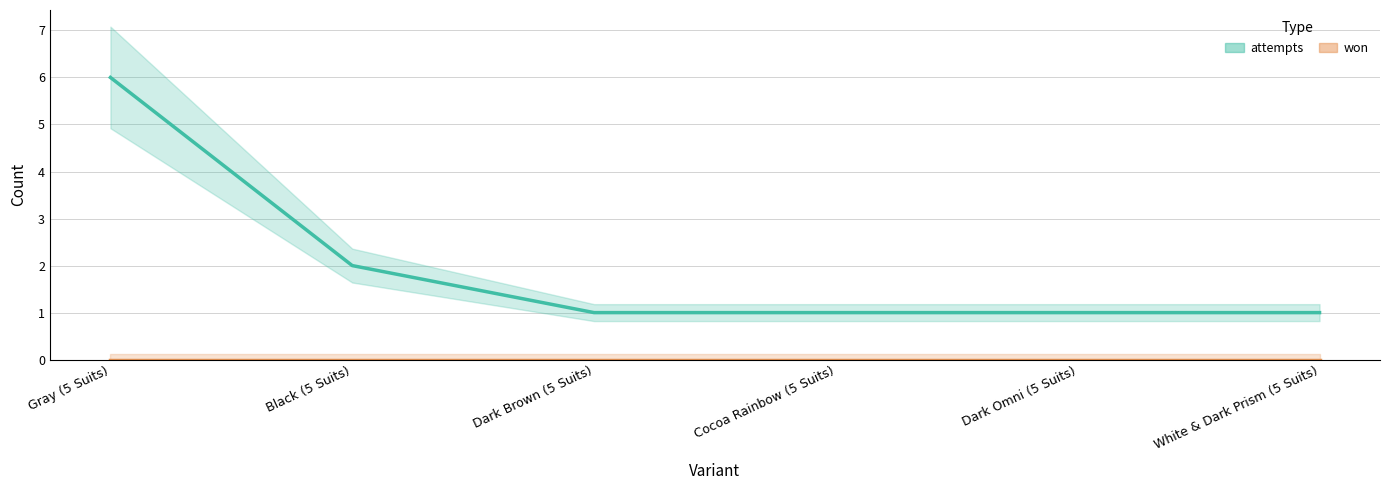

Which category has the highest value across all series?

Gray (5 Suits)